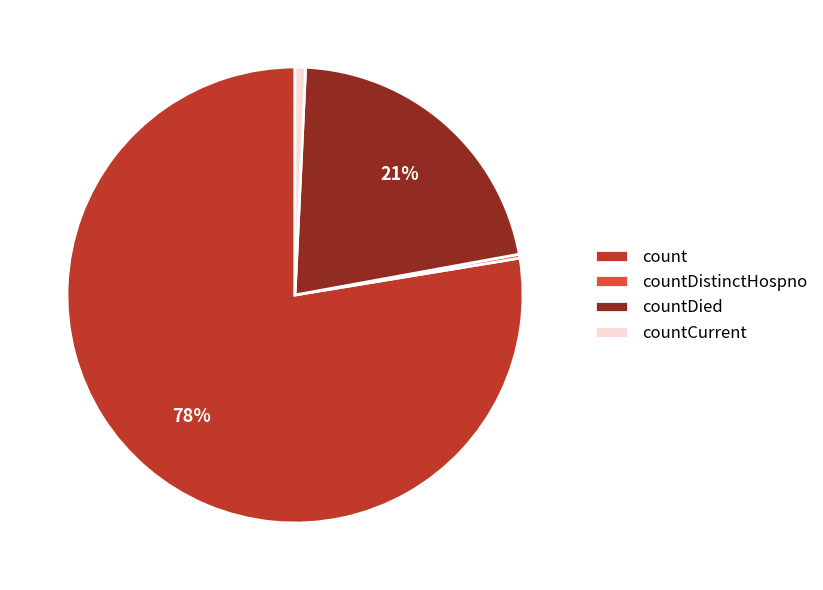

Is it true that count is 78% of the pie?

True